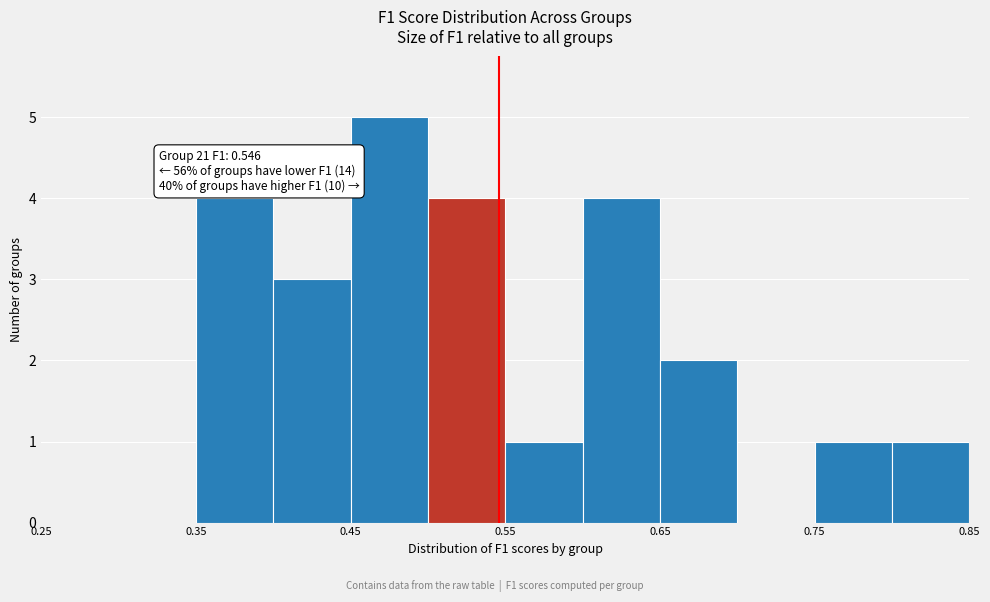

Over which range of the x-axis is the bar tallest?

0.45 to 0.50